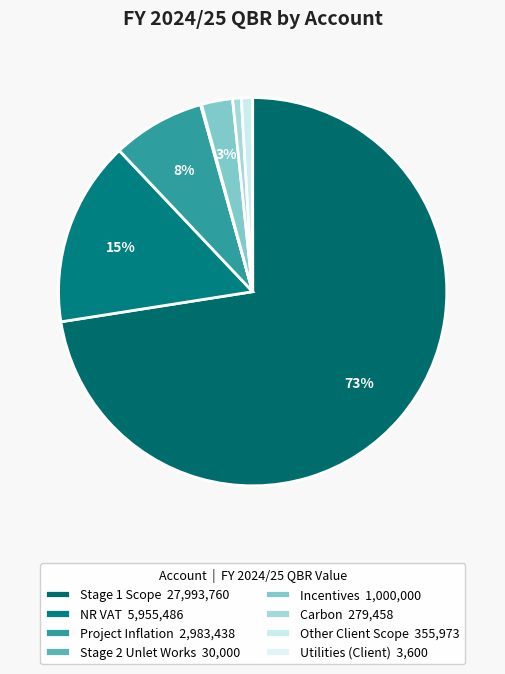

To the nearest percent, what is the average slice percentage?

12%